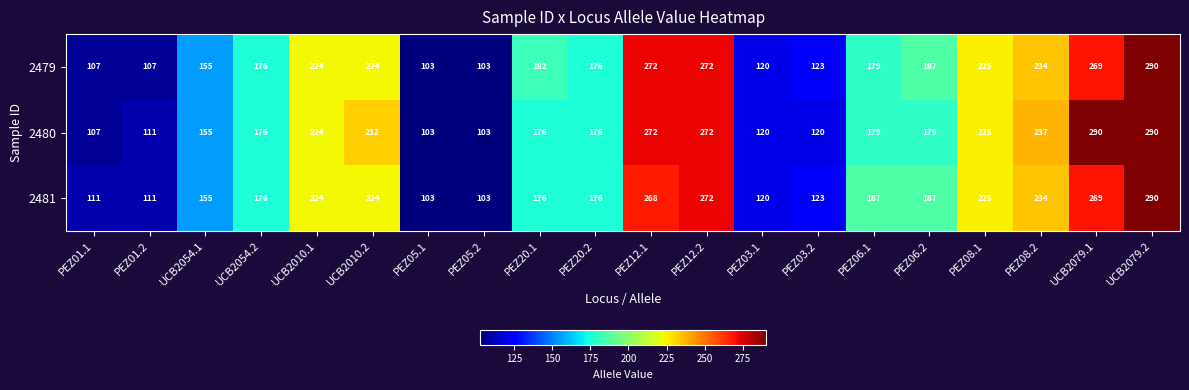

How many data points does each series have?

20